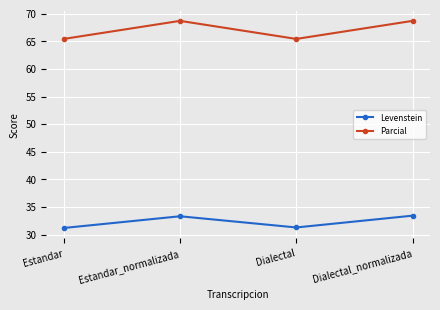

Which series has the widest spread of values?

Parcial